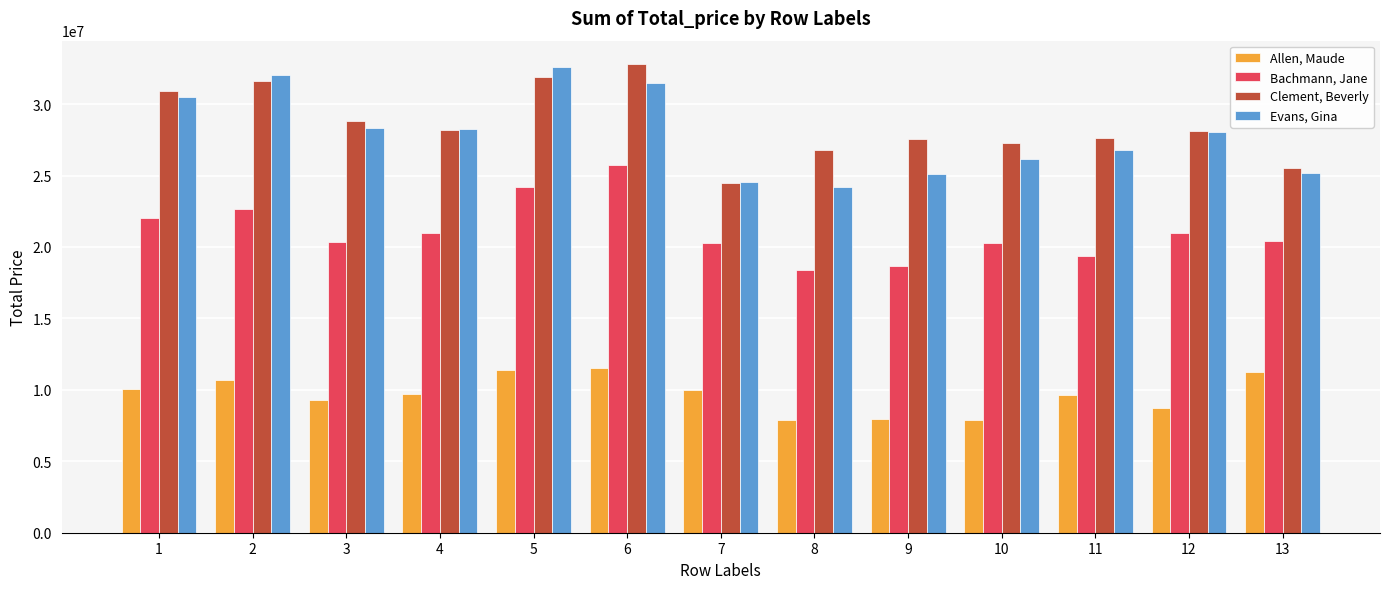

Does the chart contain stacked bars?

No